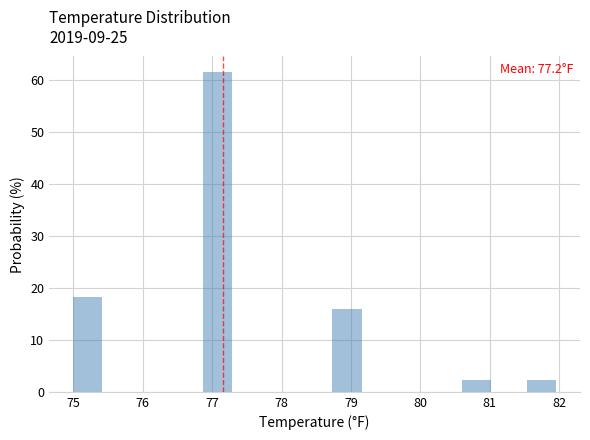

Which range on the x-axis has the tallest bar?

76.9 to 77.3